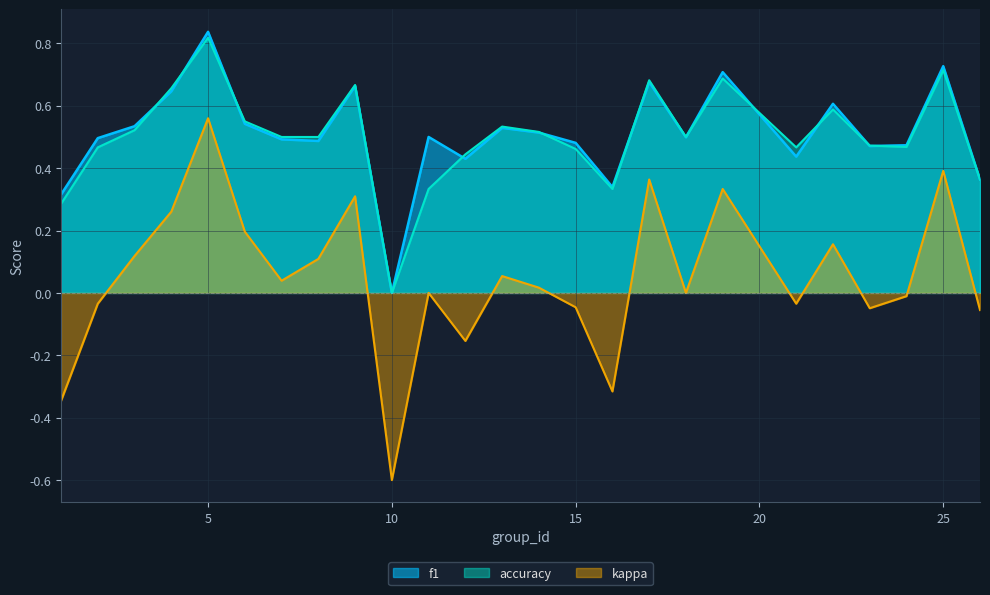

Which series changed the most between 18 and 19?

kappa